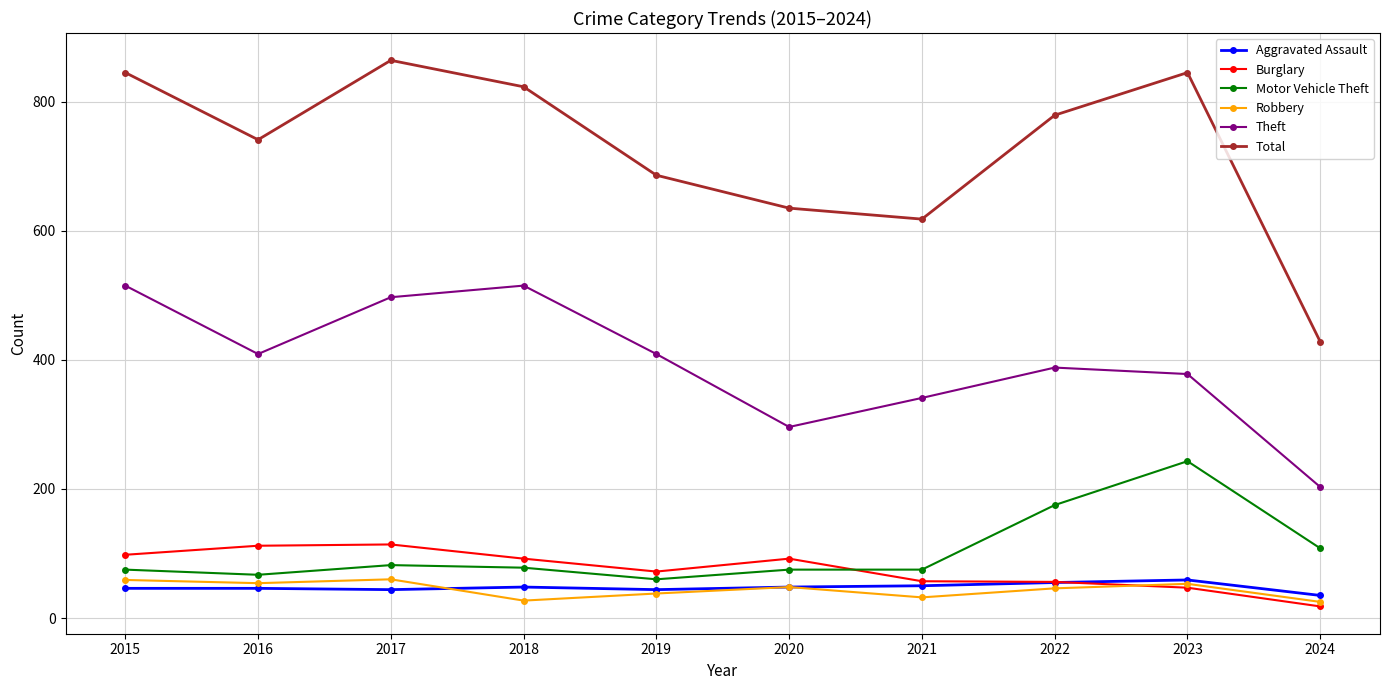

What is the difference between the highest and lowest values at 2016?

695